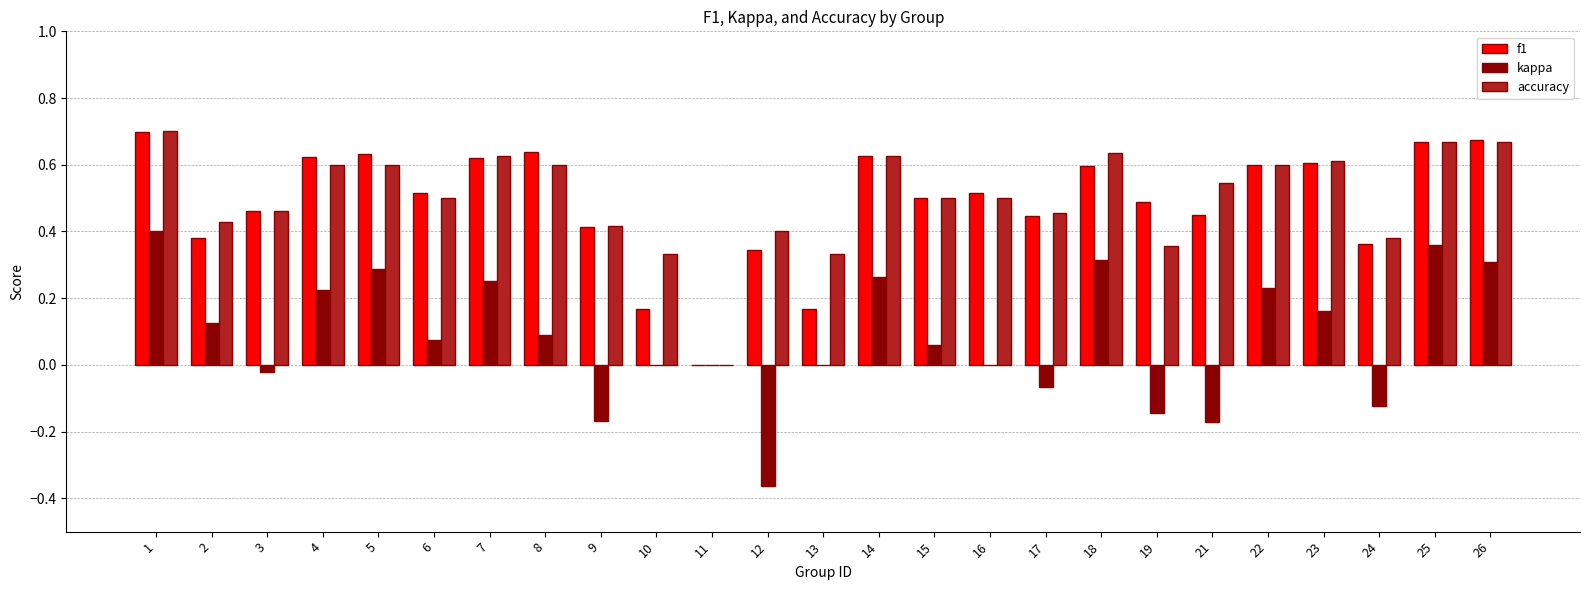

Which series changed the most between 18 and 21?

kappa